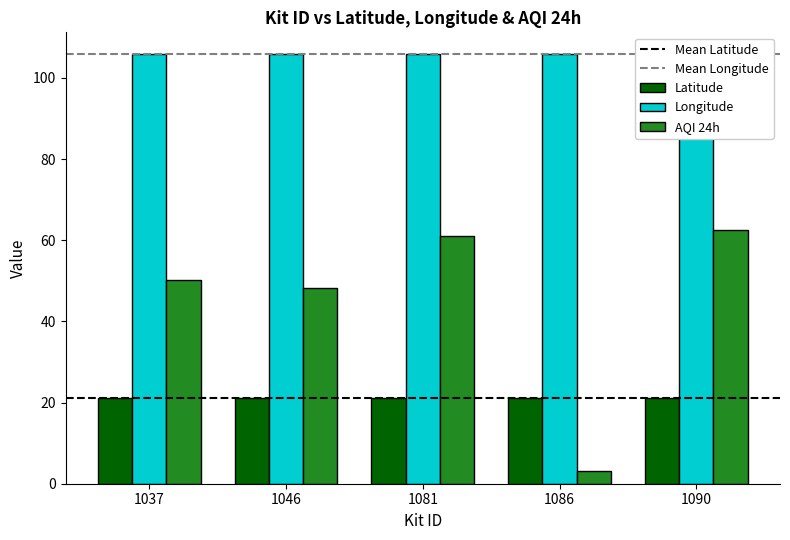

At which label does AQI 24h first exceed 50?

1037